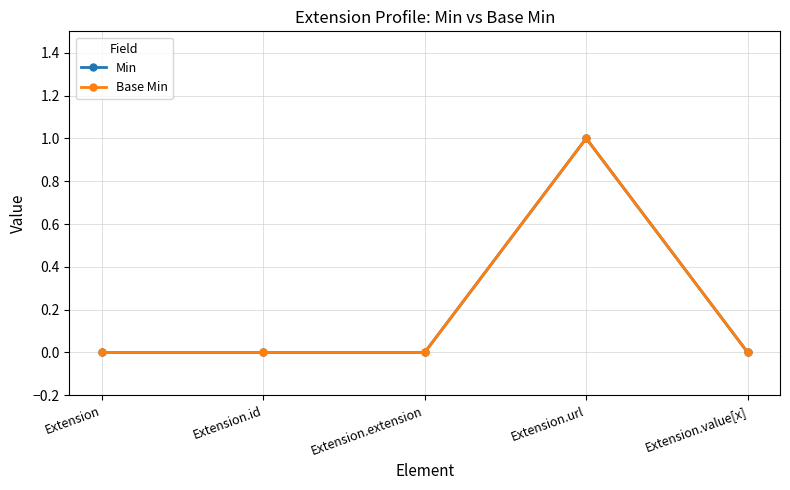

What is the label of the 5th point from the left?

Extension.value[x]